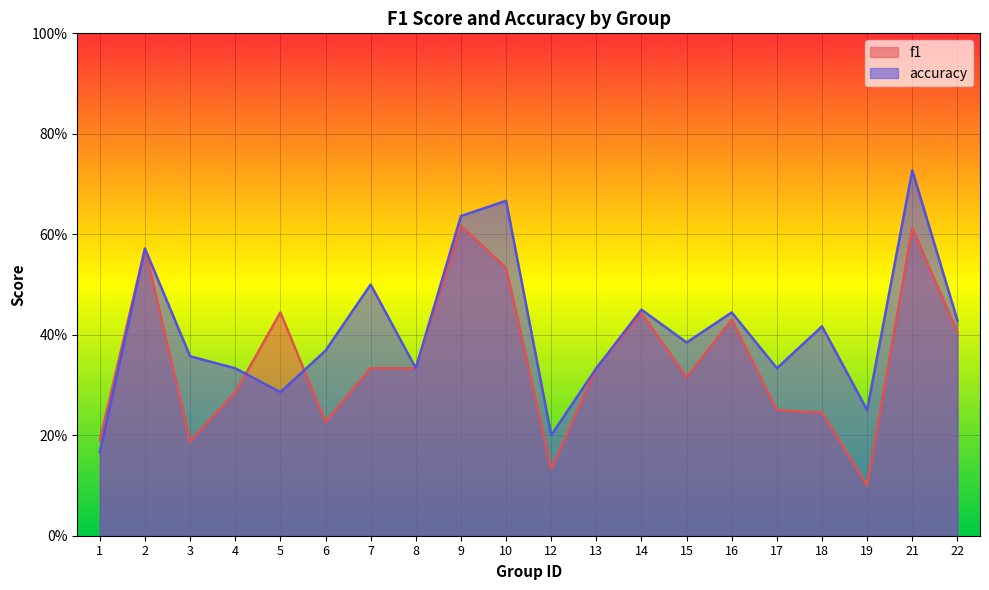

True or false: accuracy has more than 1 points higher than both neighbors.

True